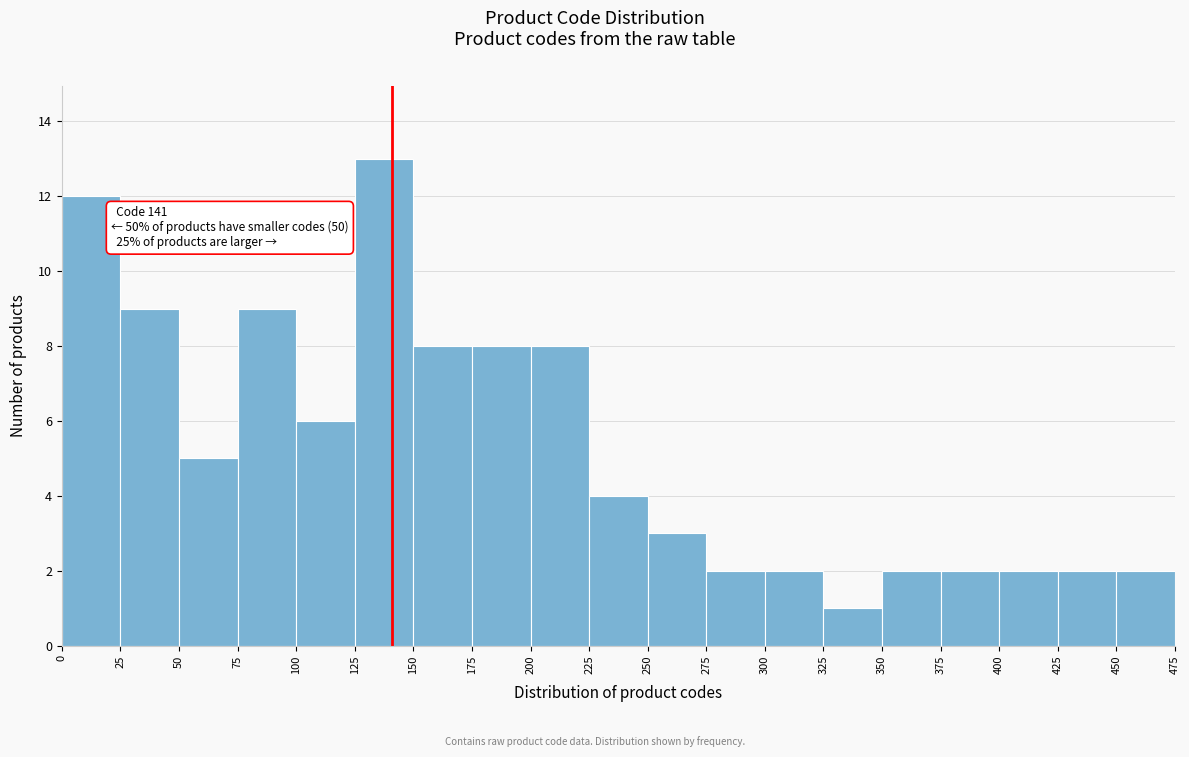

Which range on the x-axis has the tallest bar?

125 to 150